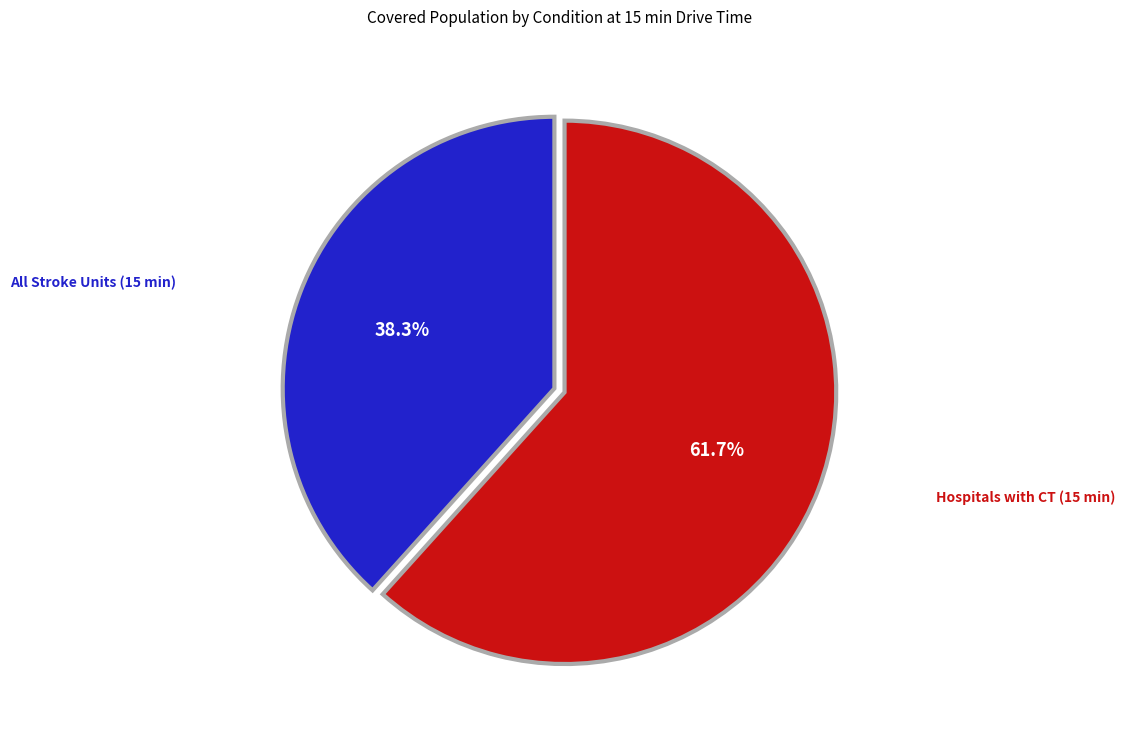

What is the largest slice in the pie chart?

Hospitals with CT (15 min)